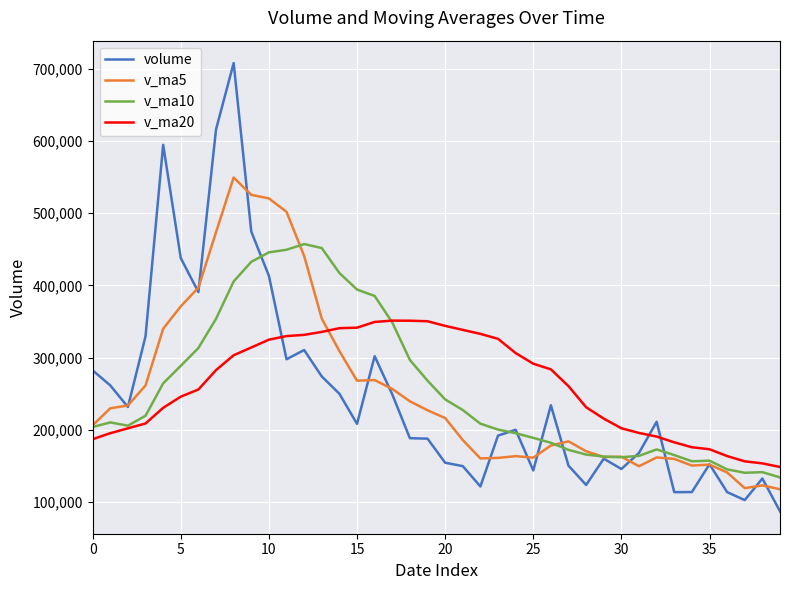

After their last crossing, which series has the higher values: v_ma20 or v_ma10?

v_ma20